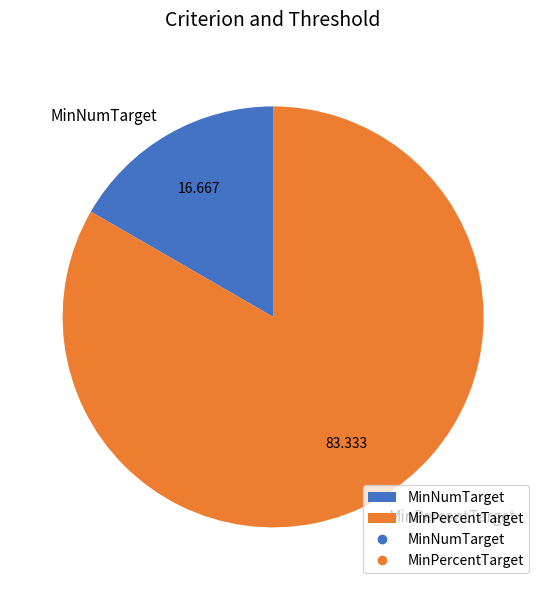

True or false: MinPercentTarget accounts for 77% of the total.

False